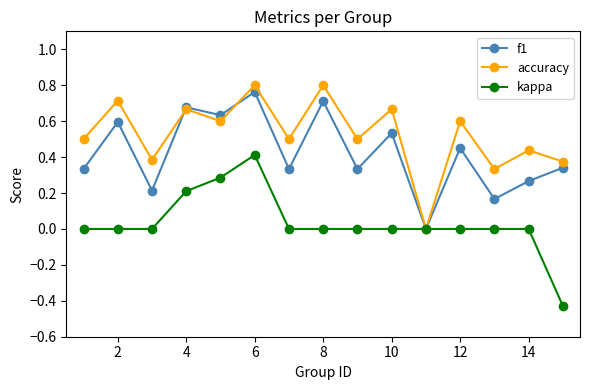

Which series has the largest total across all categories?

accuracy